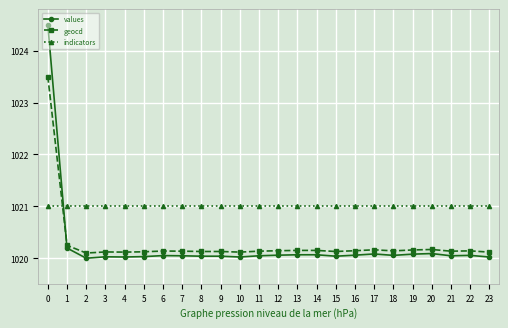

How many times do geocd and values cross each other?

1